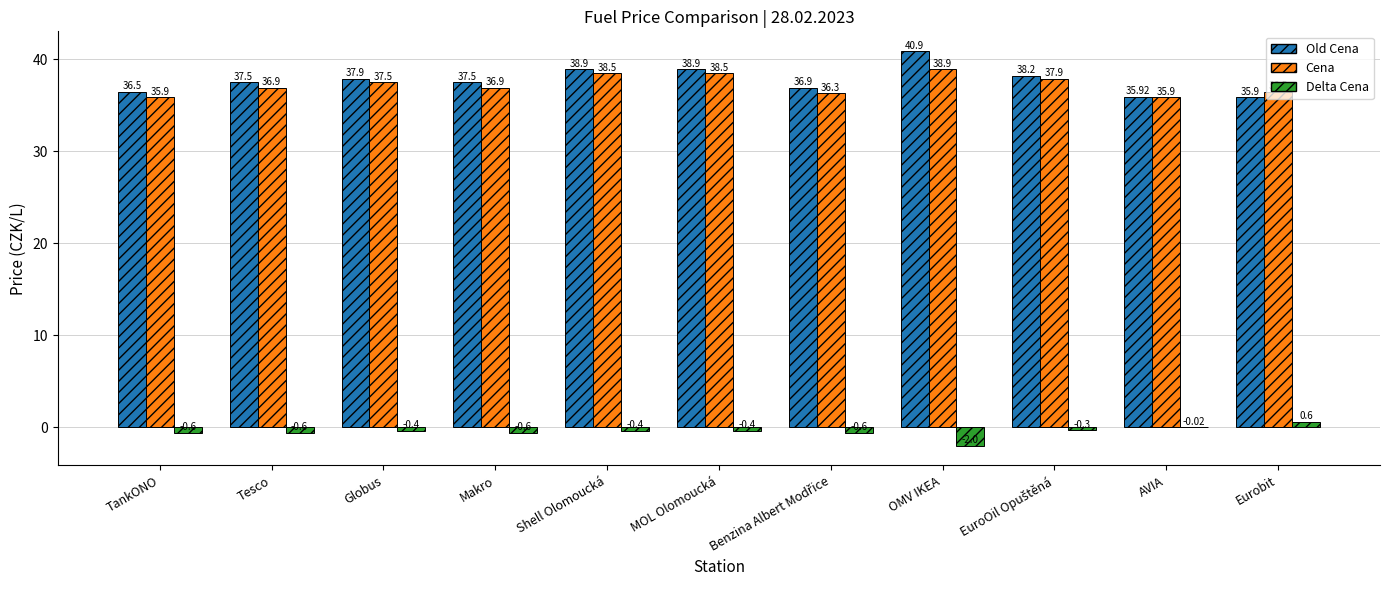

Where is Delta Cena nearest to the value 0?

AVIA